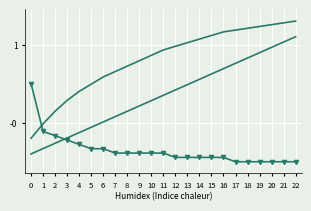

Is it true that Cumulative Count equals 0.5 at 14?

False